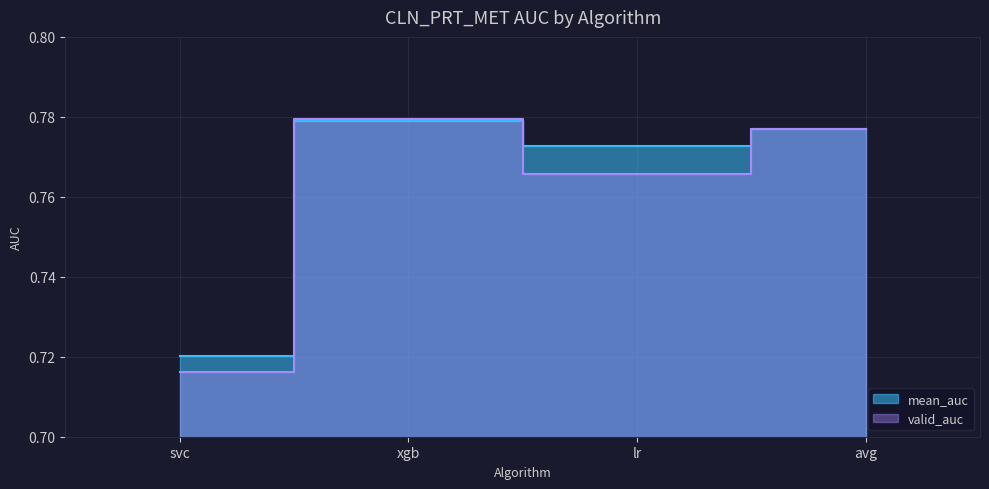

What is the spread (max minus min) of values at valid_auc?

0.1